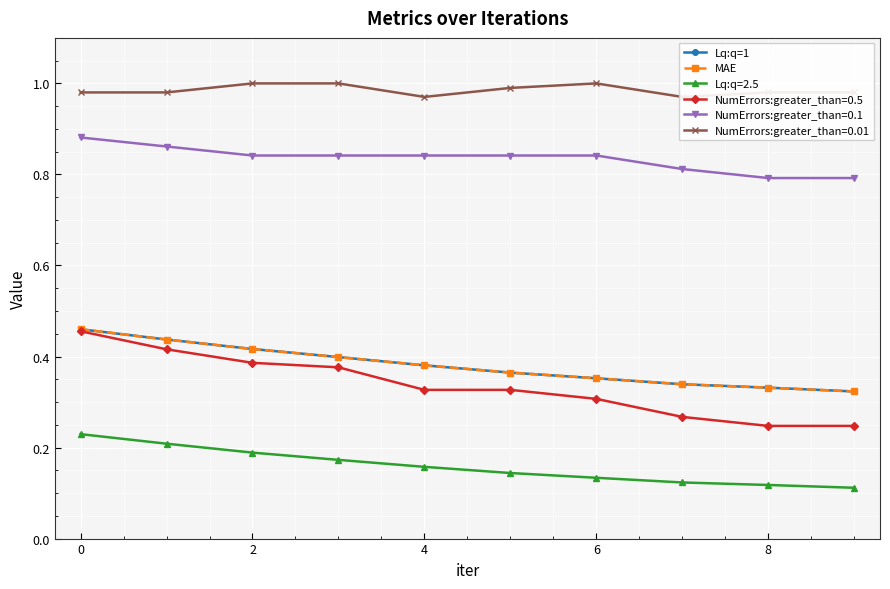

What is the lowest value of the Lq:q=1 series?

0.3